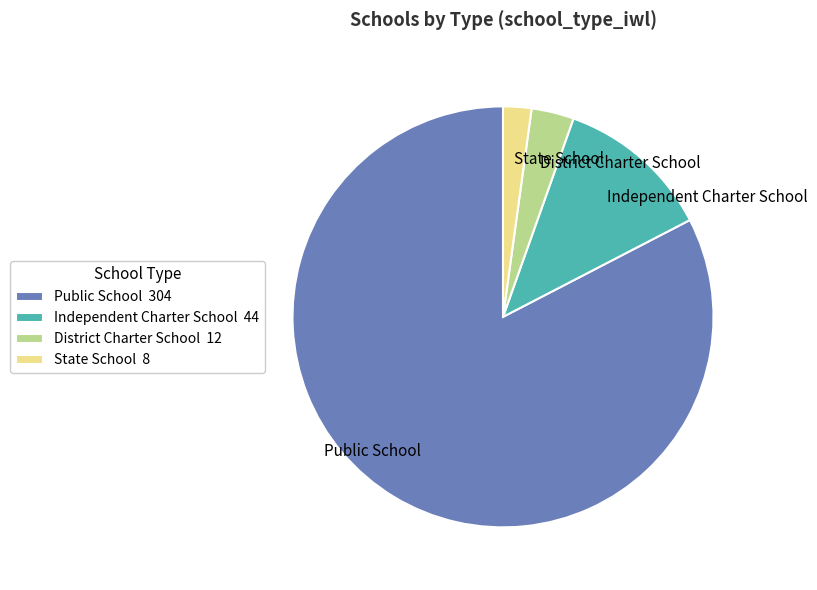

Which slice represents more than half of the pie?

Public School